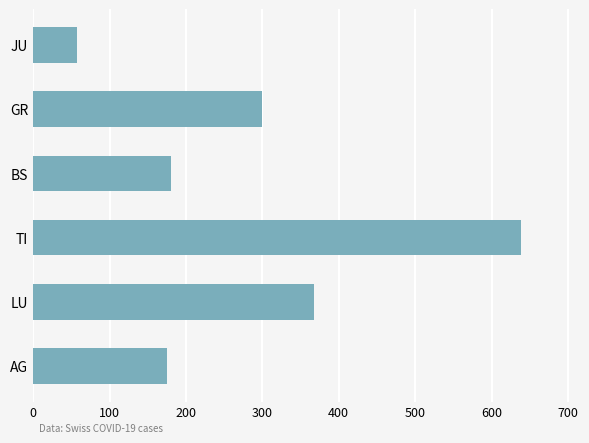

What is the ratio of the value at JU to the value at AG?

0.3